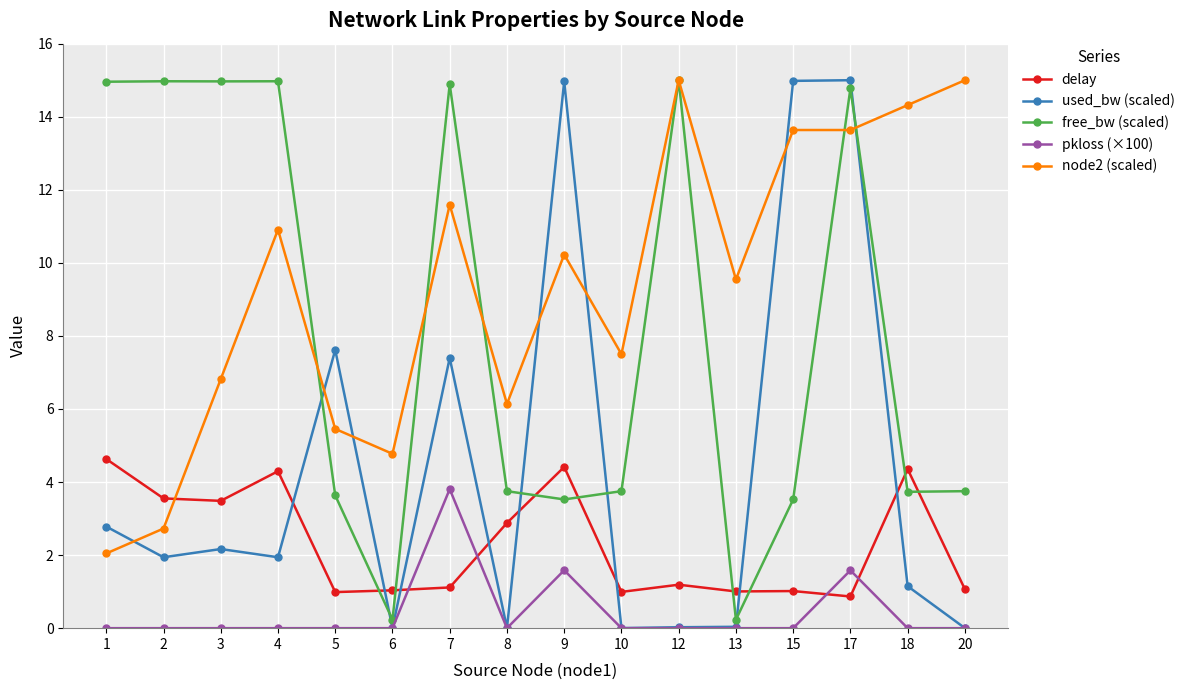

How many lines are shown in the chart?

5